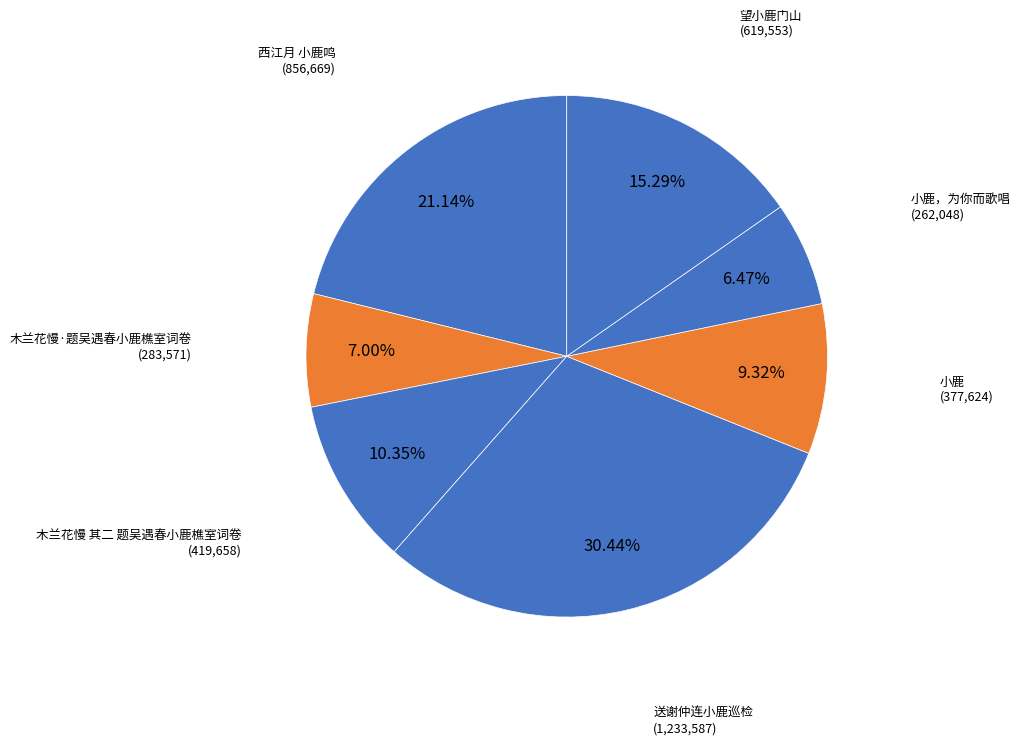

Count the number of slices in the pie.

7